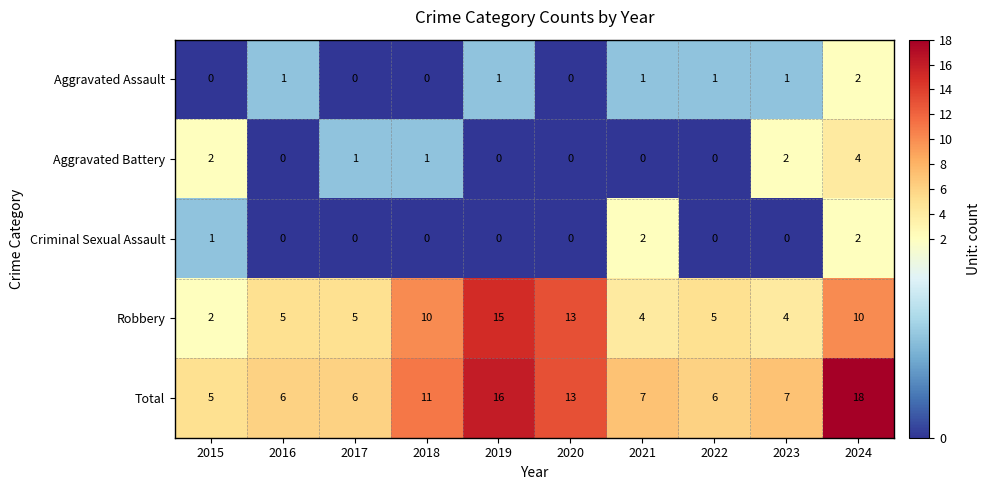

True or false: Aggravated Assault has a value of 0 at 2016.

False